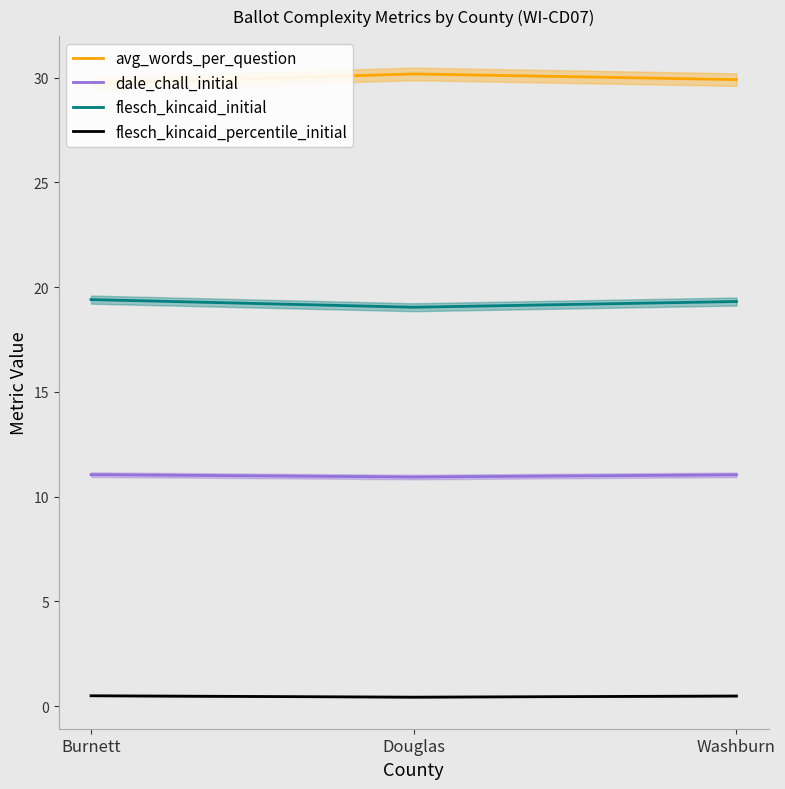

Reading left to right, transcribe all the data shown in this chart.

avg_words_per_question: Burnett=29.7	Douglas=30.2	Washburn=29.9
dale_chall_initial: Burnett=11.1	Douglas=10.9	Washburn=11.0
flesch_kincaid_initial: Burnett=19.4	Douglas=19.0	Washburn=19.3
flesch_kincaid_percentile_initial: Burnett=0.5	Douglas=0.4	Washburn=0.5